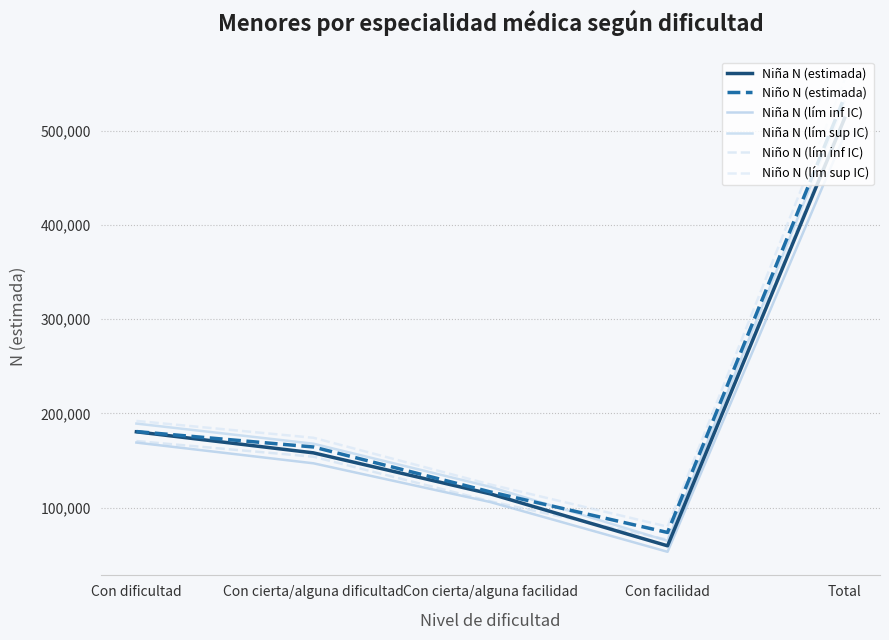

What is the sum of all Niño N (estimada) values?

1071465